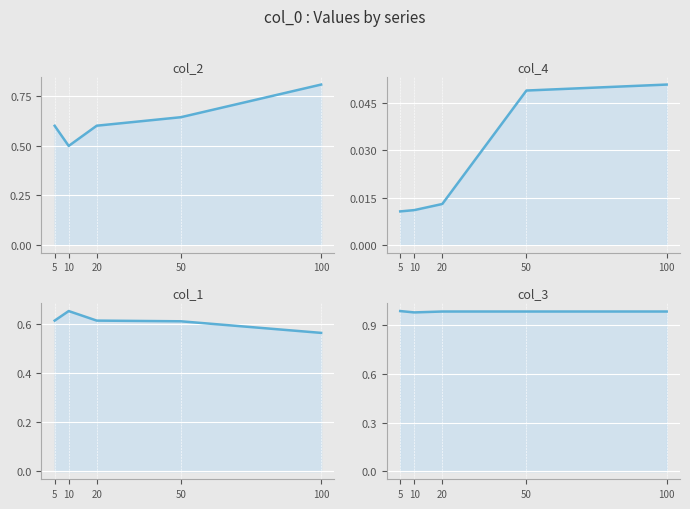

True or false: col_3 has a value of 1.8 at 50.

False